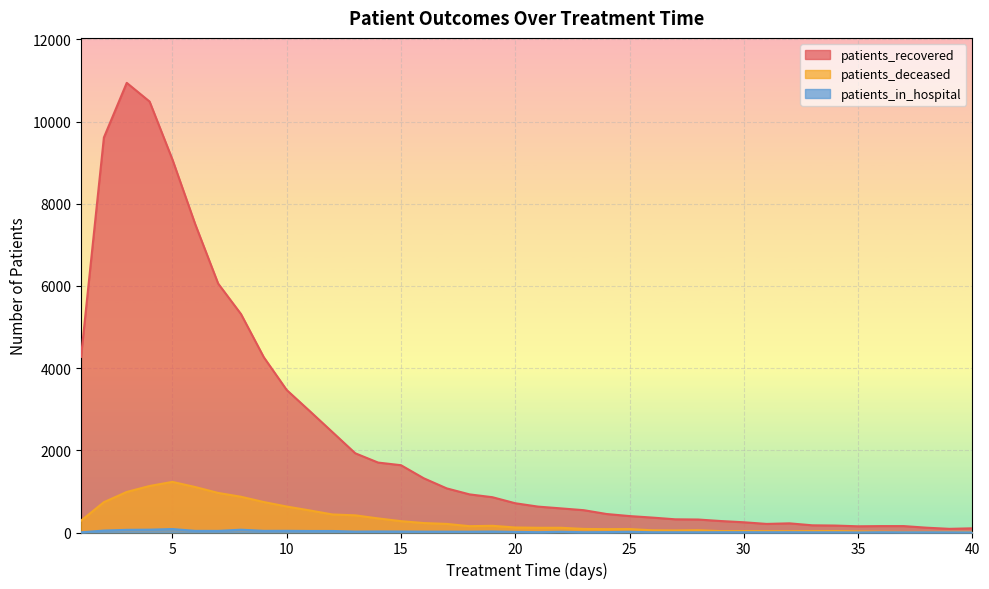

Is it true that patients_in_hospital equals 41 at 10?

True